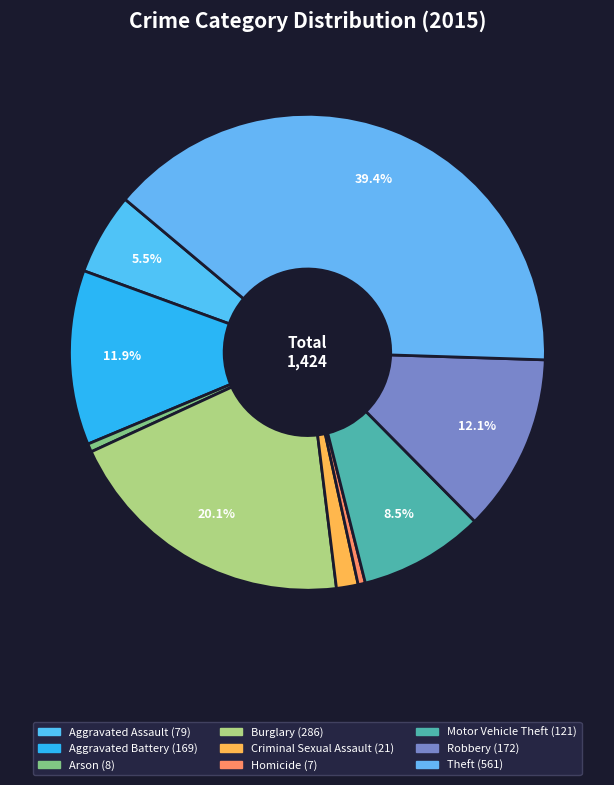

What percentage do Arson and Criminal Sexual Assault together represent?

2.0%